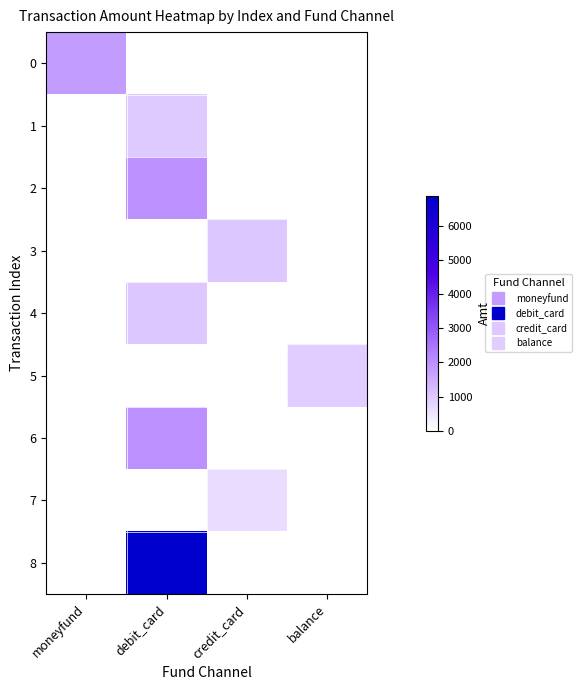

Reading right to left, extract all data points from this chart.

0: balance=0.0	credit_card=0.0	debit_card=0.0	moneyfund=1800.0
1: balance=0.0	credit_card=0.0	debit_card=960.0	moneyfund=0.0
2: balance=0.0	credit_card=0.0	debit_card=2000.0	moneyfund=0.0
3: balance=0.0	credit_card=999.0	debit_card=0.0	moneyfund=0.0
4: balance=0.0	credit_card=0.0	debit_card=1000.0	moneyfund=0.0
5: balance=900.0	credit_card=0.0	debit_card=0.0	moneyfund=0.0
6: balance=0.0	credit_card=0.0	debit_card=2000.0	moneyfund=0.0
7: balance=0.0	credit_card=627.5	debit_card=0.0	moneyfund=0.0
8: balance=0.0	credit_card=0.0	debit_card=6900.0	moneyfund=0.0